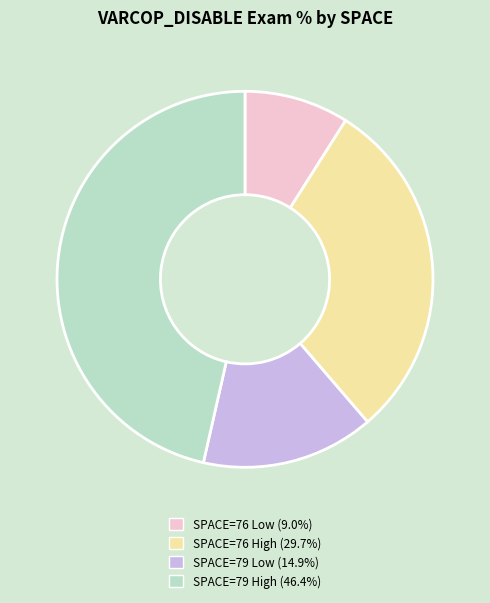

What is the ratio of the value at SPACE=79 Low (14.9%) to the value at SPACE=79 High (46.4%)?

0.3